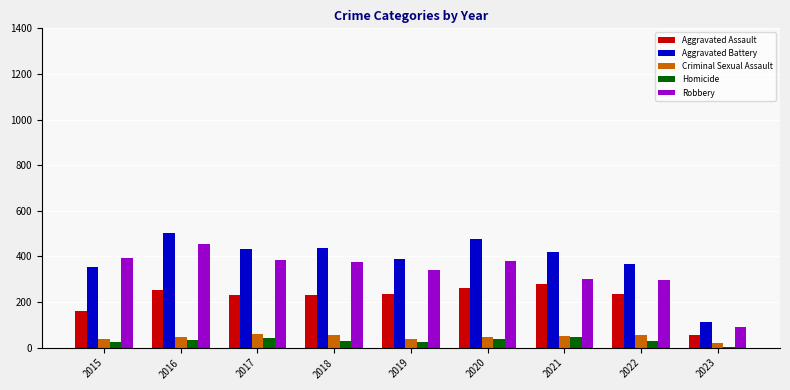

At which category is the sum across all series the highest?

2016